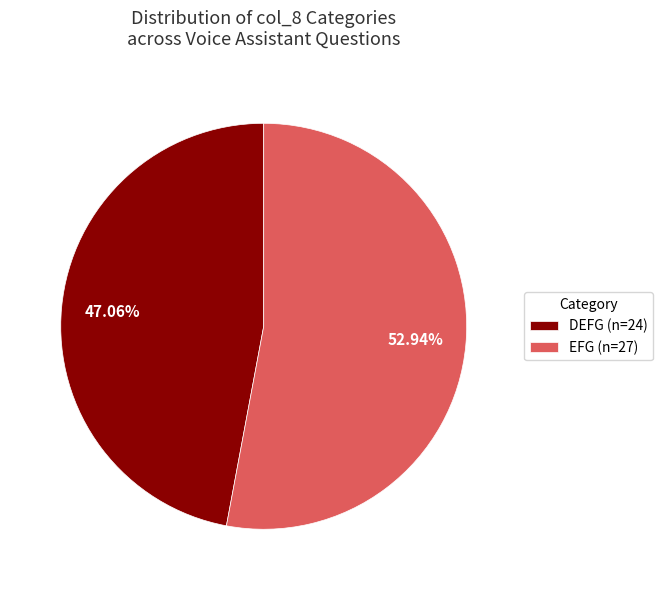

What is the ratio of the value at DEFG (n=24) to the value at EFG (n=27)?

0.9